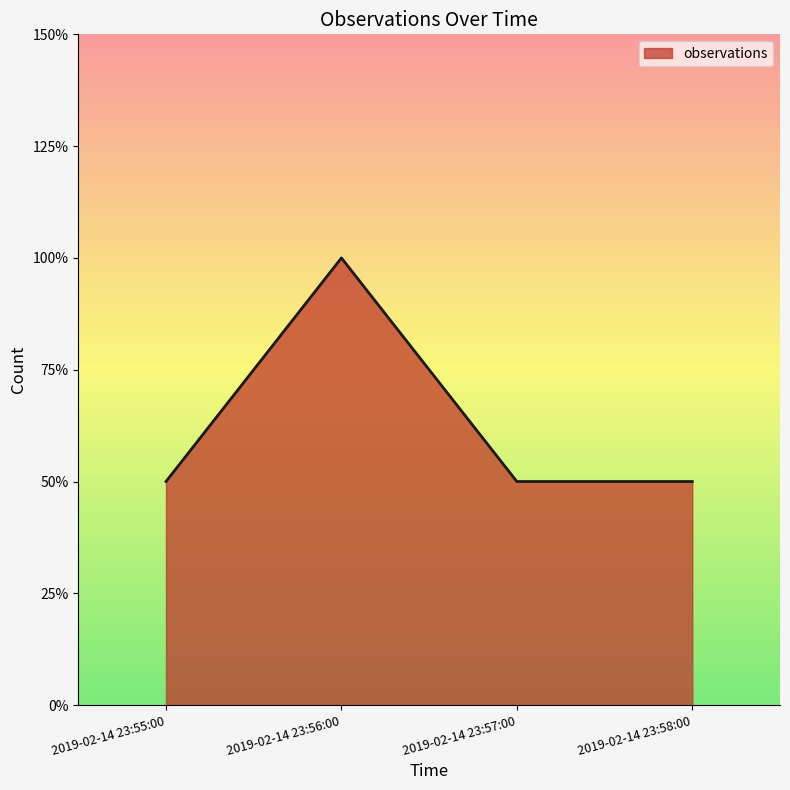

Does the chart display data point markers on the line(s)?

No